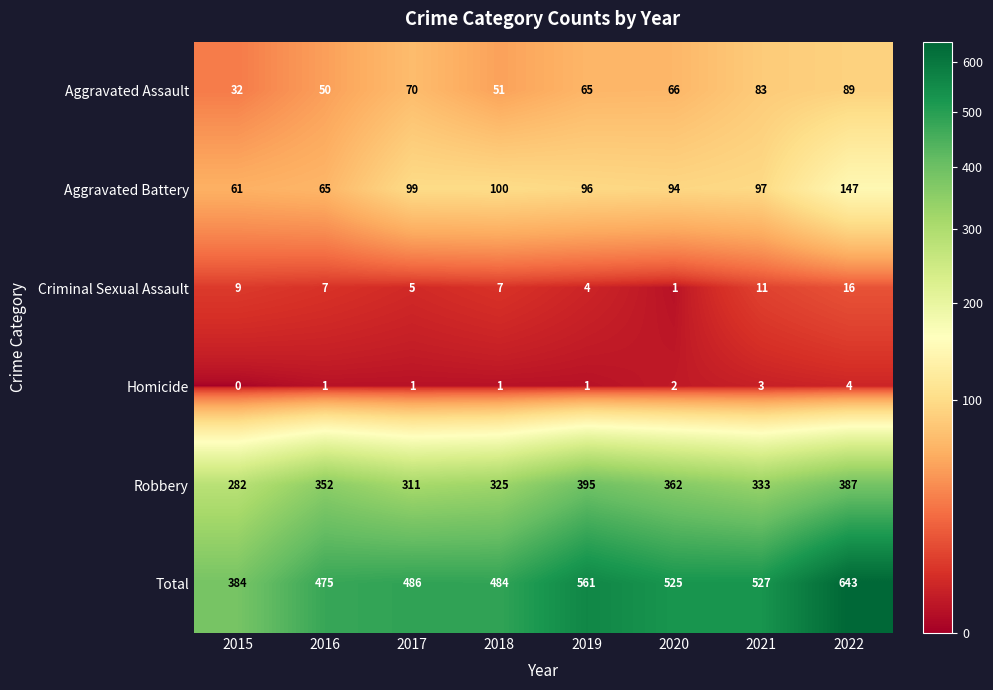

Where does the Criminal Sexual Assault series first go above 7?

2015